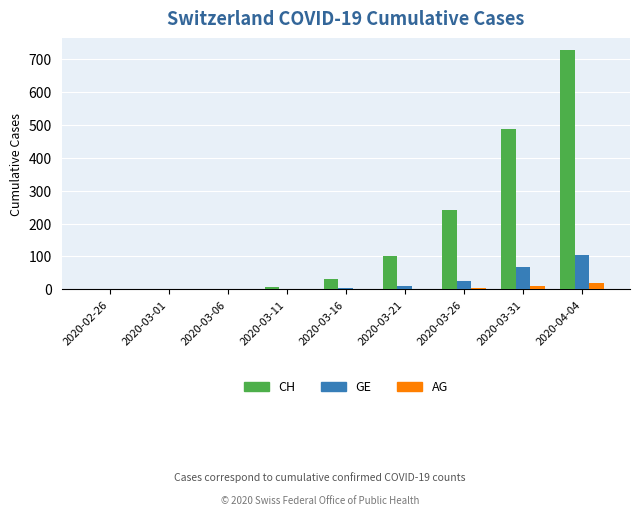

Which series changed the most between 2020-03-01 and 2020-03-21?

CH